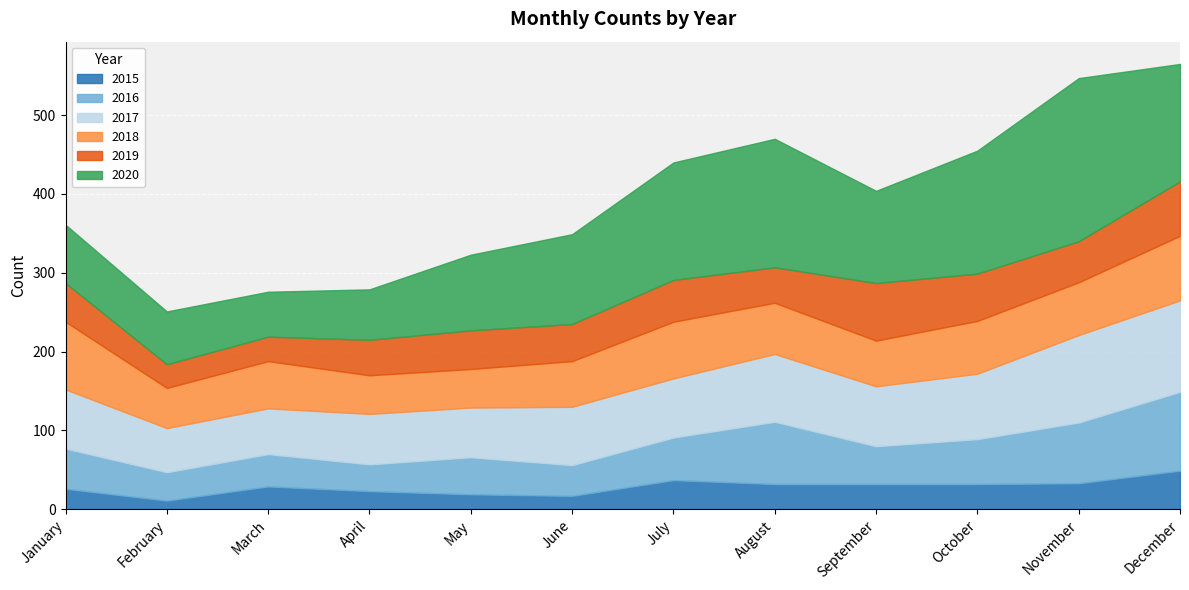

Reading right to left, transcribe all the data shown in this chart.

2015: 49	33	32	32	32	37	17	19	23	29	11	26
2016: 100	77	57	48	79	54	39	47	34	41	36	51
2017: 116	111	83	76	86	75	74	63	64	58	56	75
2018: 82	67	67	58	65	72	58	49	49	60	51	86
2019: 69	52	60	73	45	53	47	49	45	31	30	49
2020: 149	207	156	117	163	149	114	96	64	57	67	74